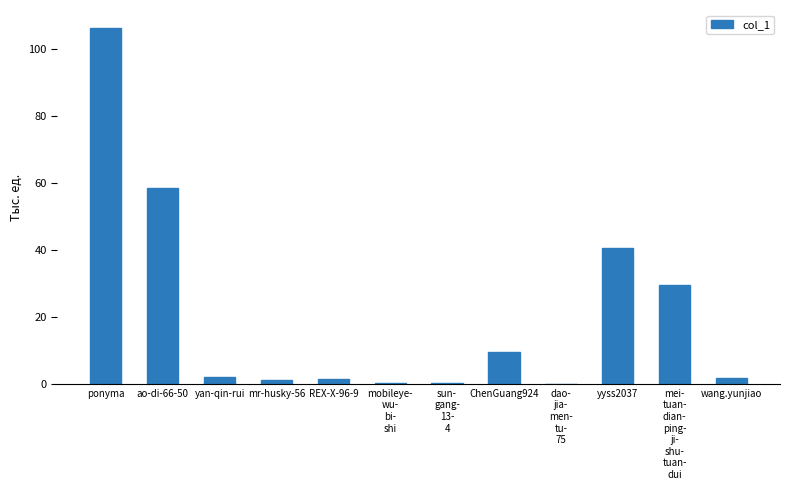

What is the change in value from mr-husky-56 to mei-
tuan-
dian-
ping-
ji-
shu-
tuan-
dui?

+28.4